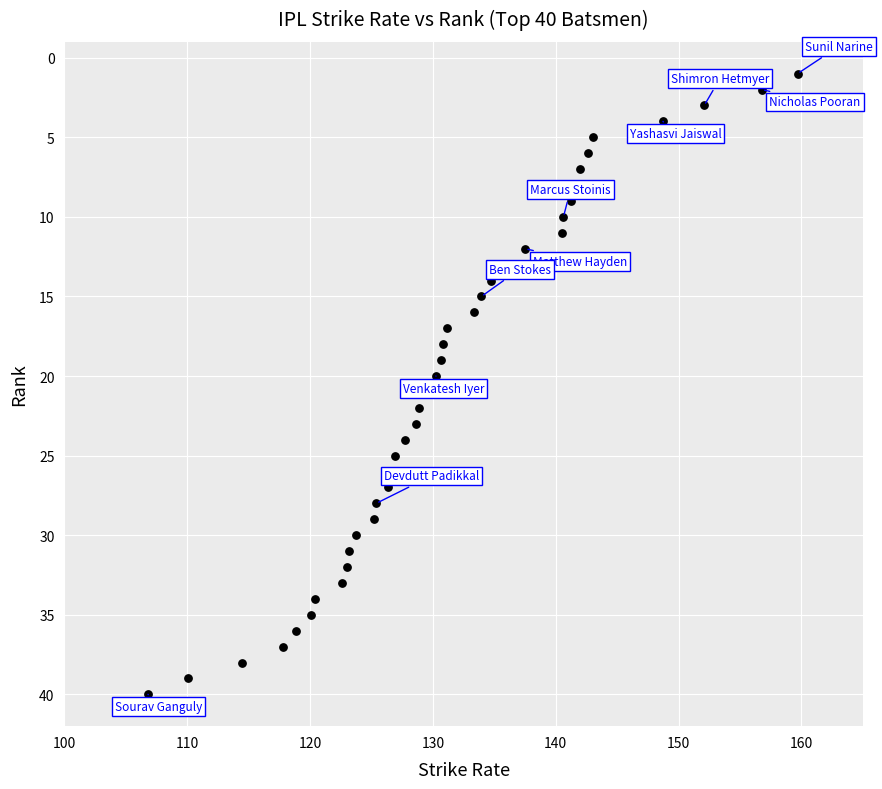

What is the range of Y values (max minus min)?

39